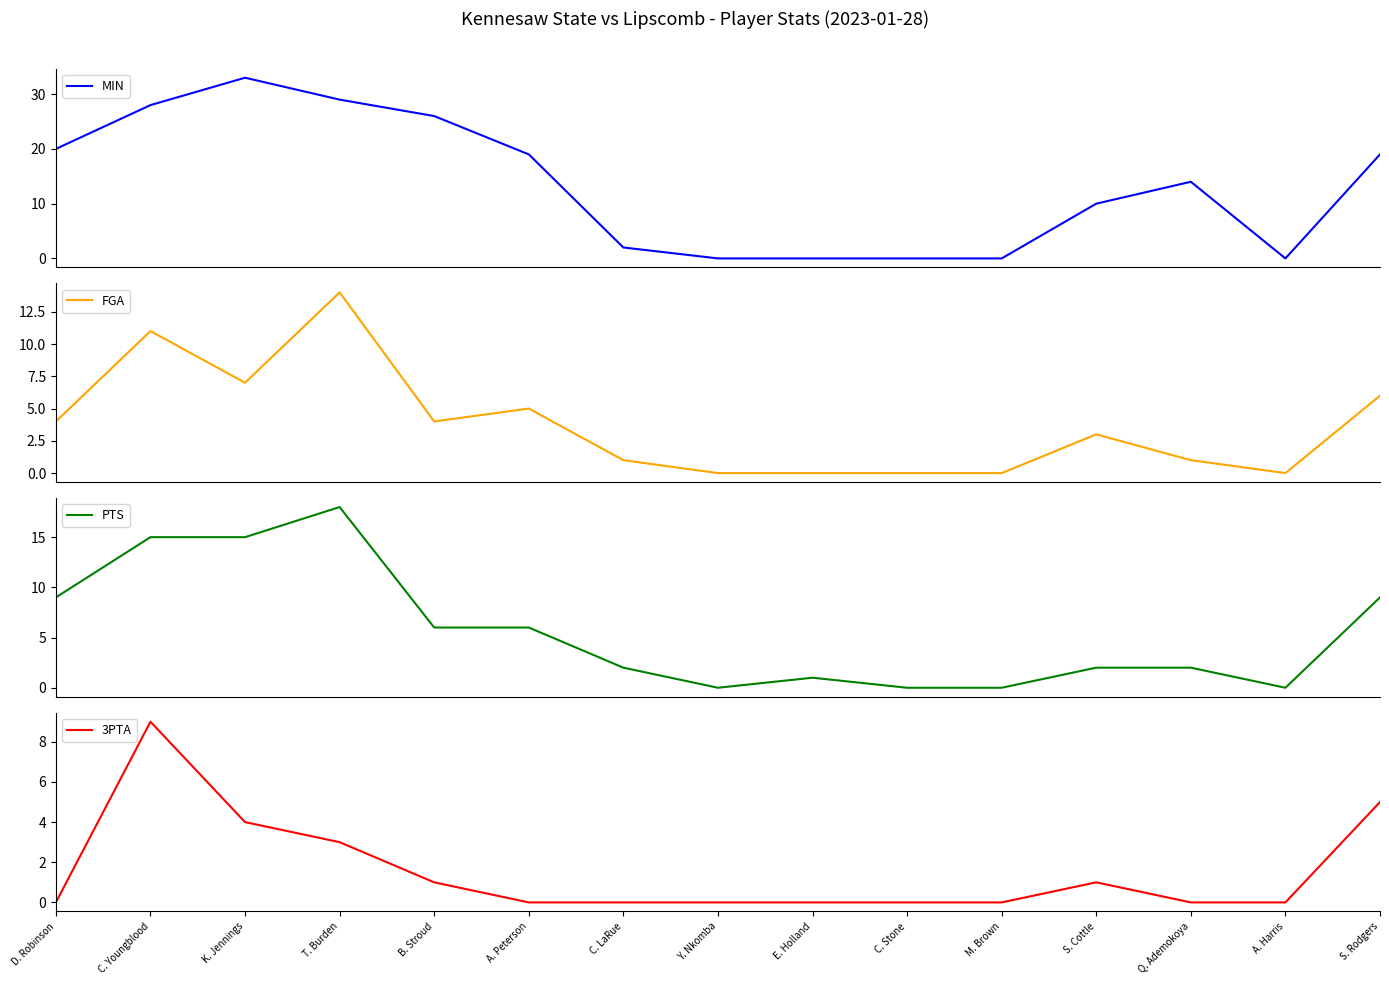

How many data points does each series have?

15